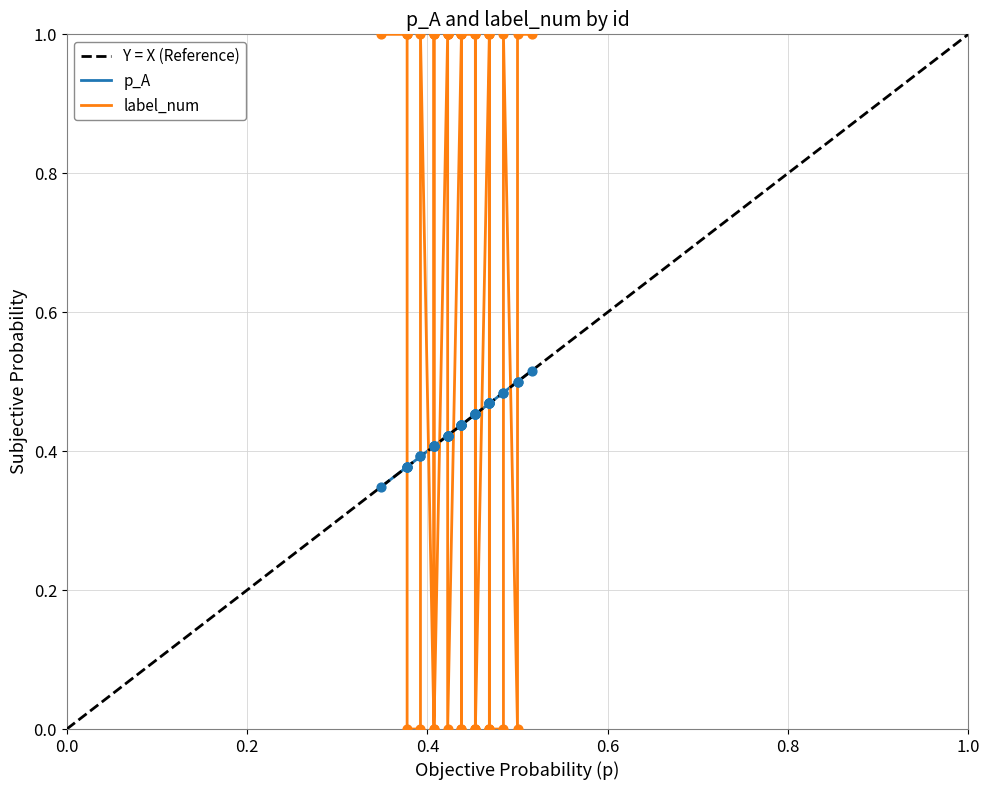

Is the value of p_A at 0 greater than the value of label_num at 37?

Yes